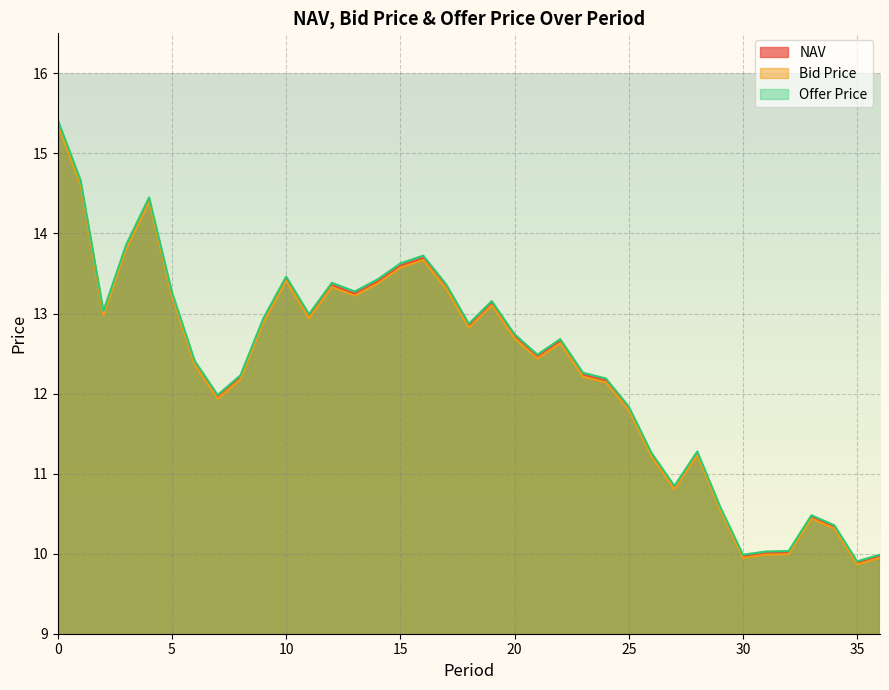

At how many categories does at least one series exceed 15?

1